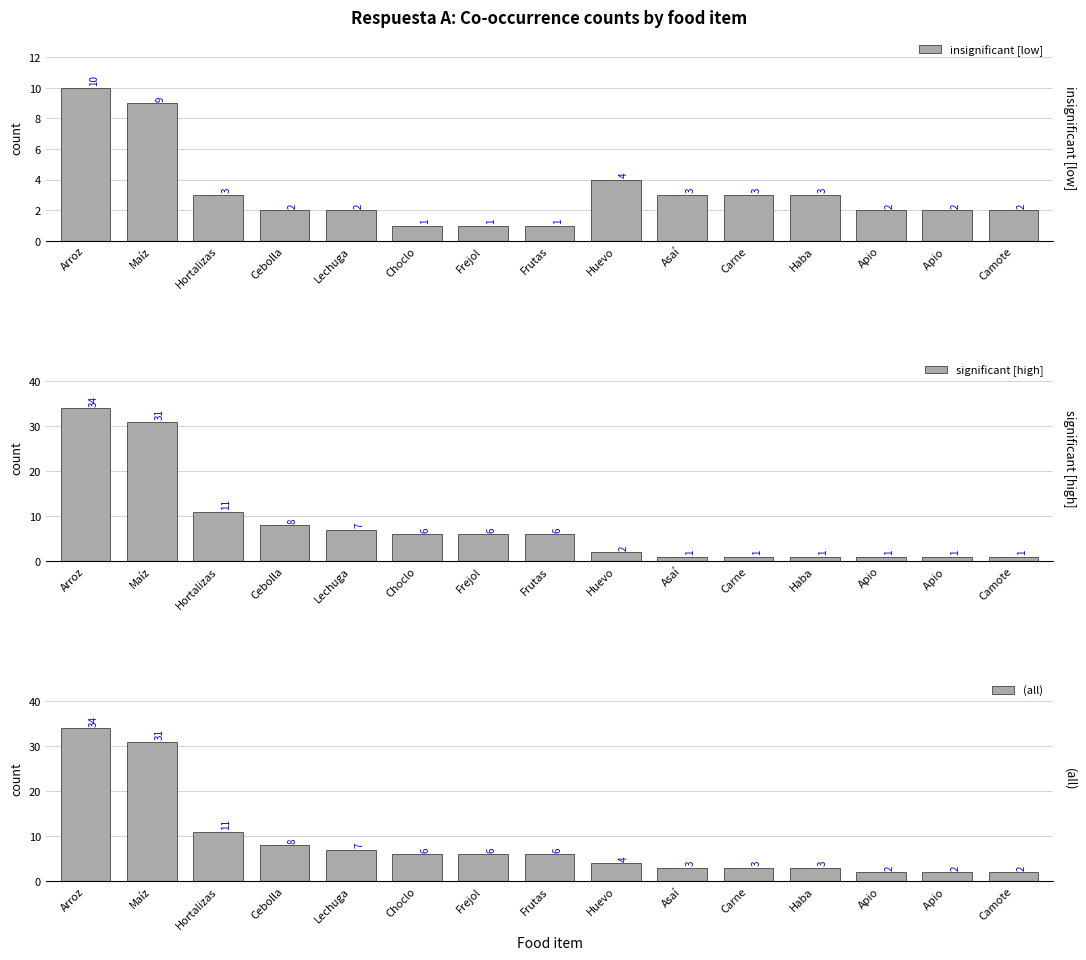

Which category has the highest value in the (all) series?

Arroz